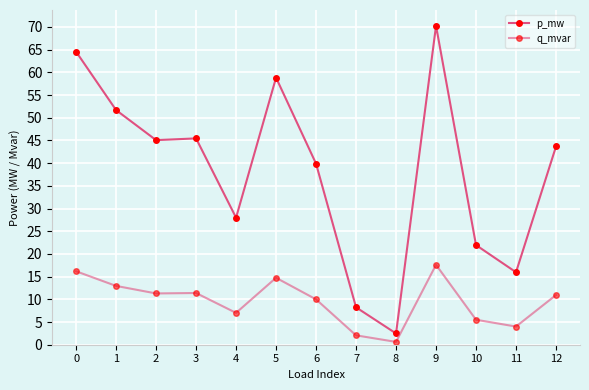

Is it true that q_mvar equals 6.0 at 3?

False